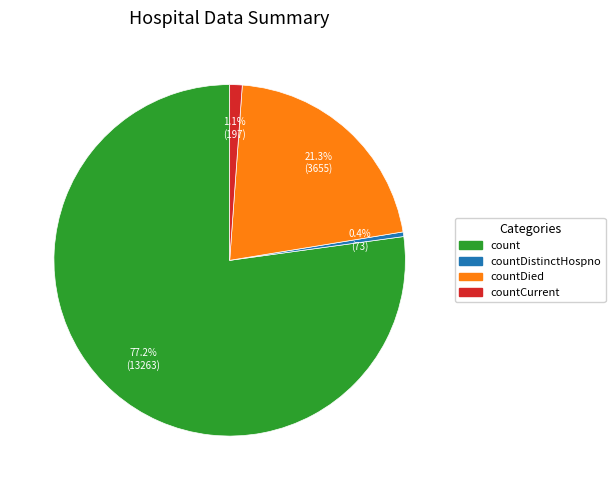

Is there a majority slice in this chart?

Yes